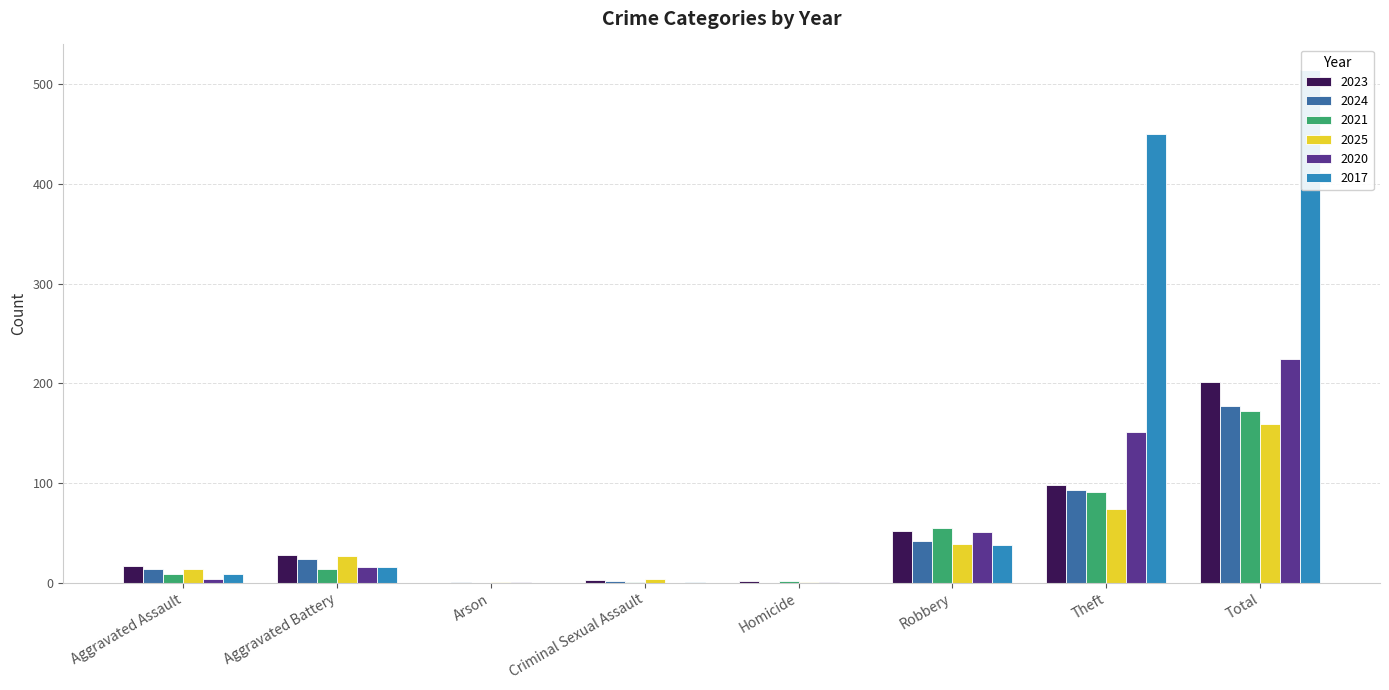

Is it true that 2020 equals 151 at Theft?

True